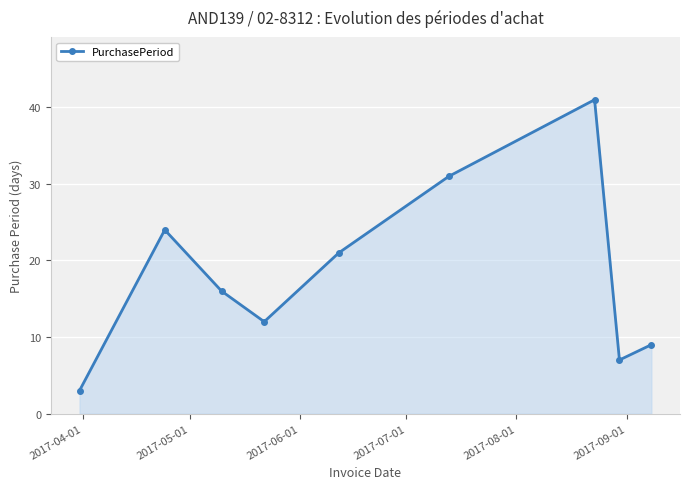

What is the greatest value displayed?

41